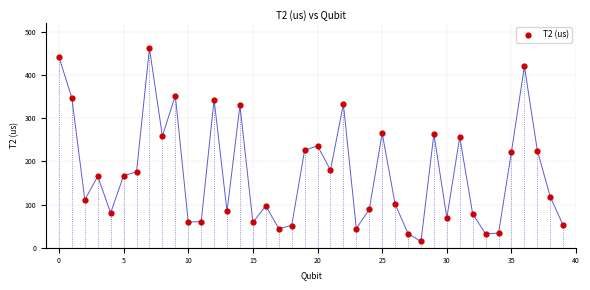

What is the range of Y values (max minus min)?

446.9